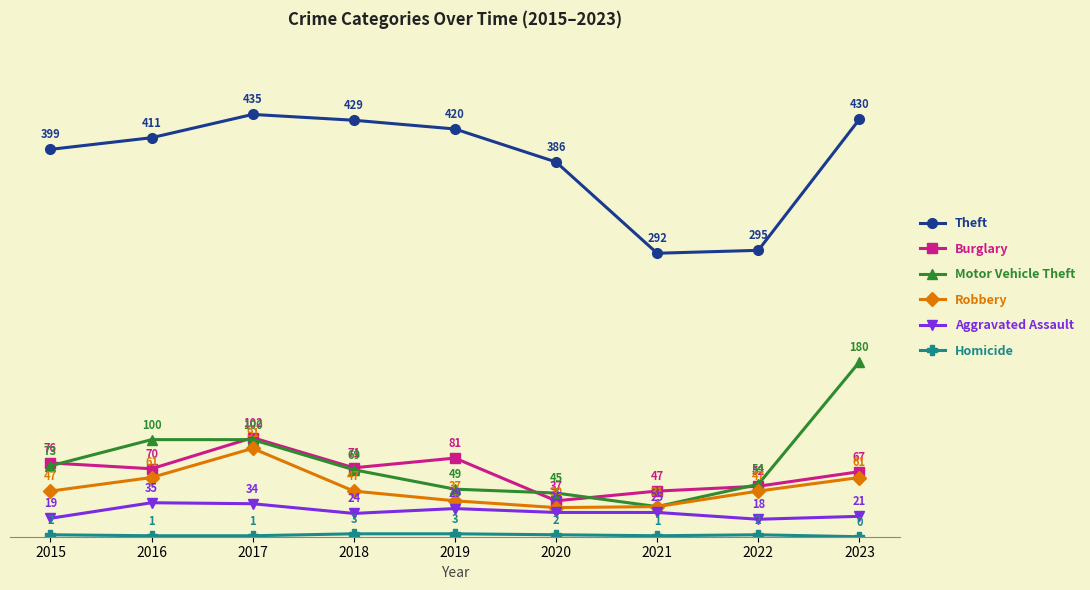

The value of Aggravated Assault at 2017 is 34. True or false?

True